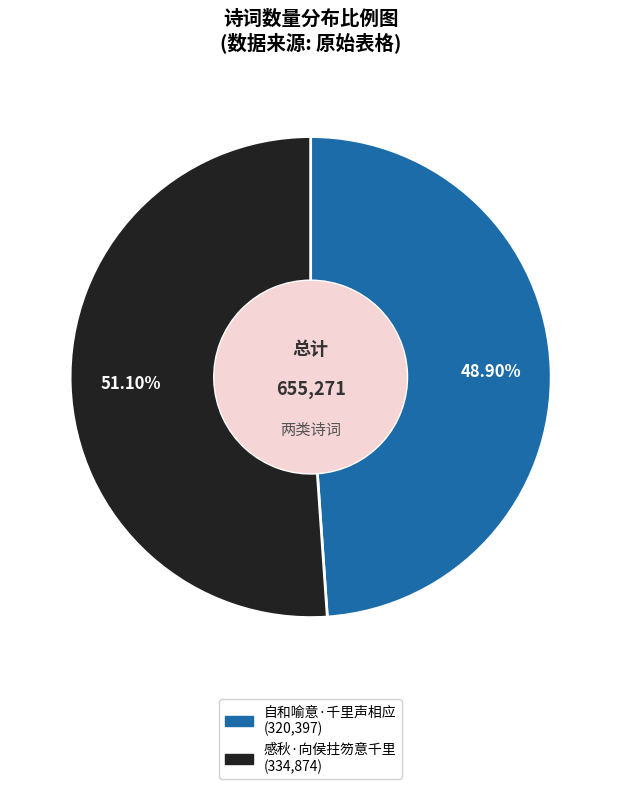

What is the total percentage of 感秋·向侯拄笏意千里 and 自和喻意·千里声相应?

100.0%